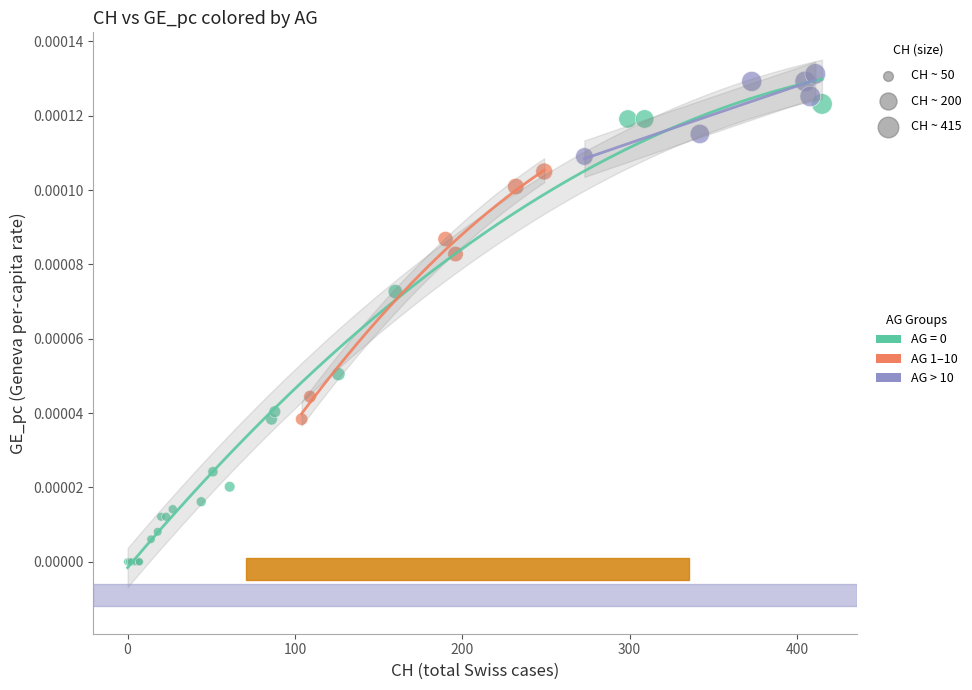

Which series reaches the maximum Y coordinate?

AG > 10